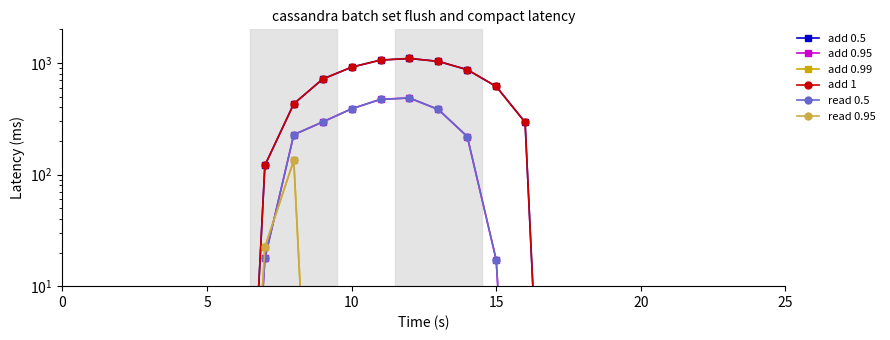

What is the difference between the second highest and second lowest values in the read 0.95 series?

22.3